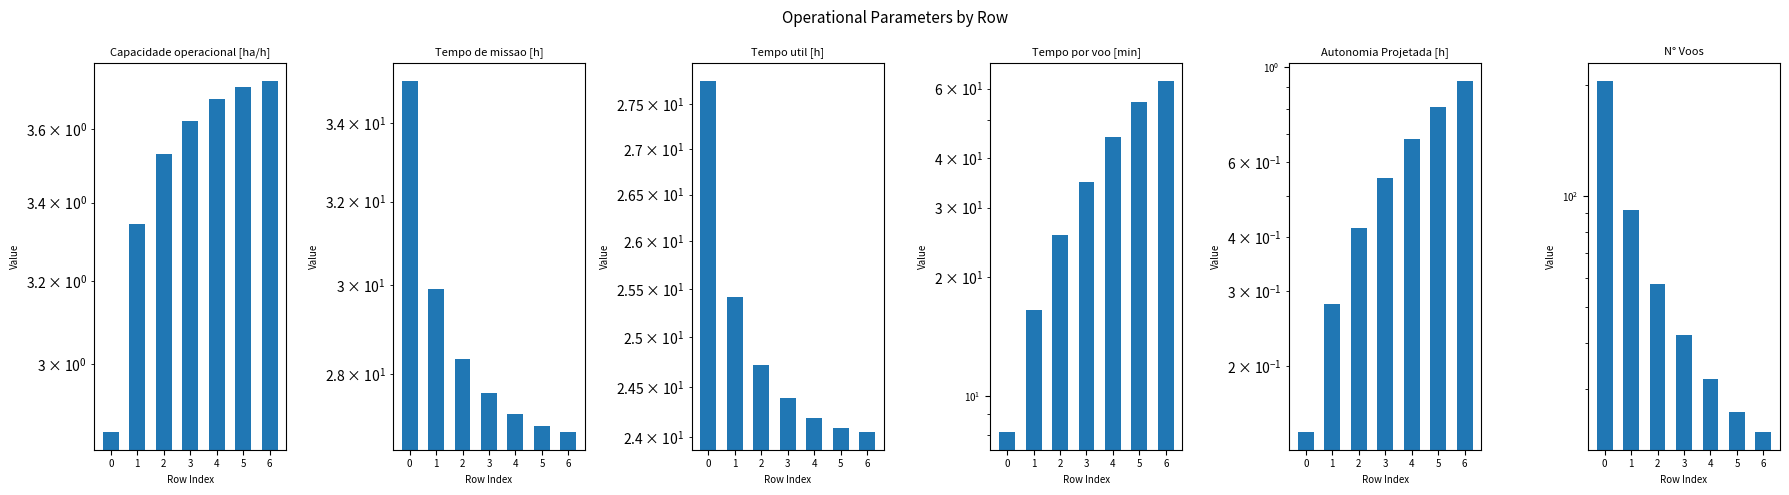

The Capacidade operacional [ha/h] series shows 6.3 at 5. True or false?

False